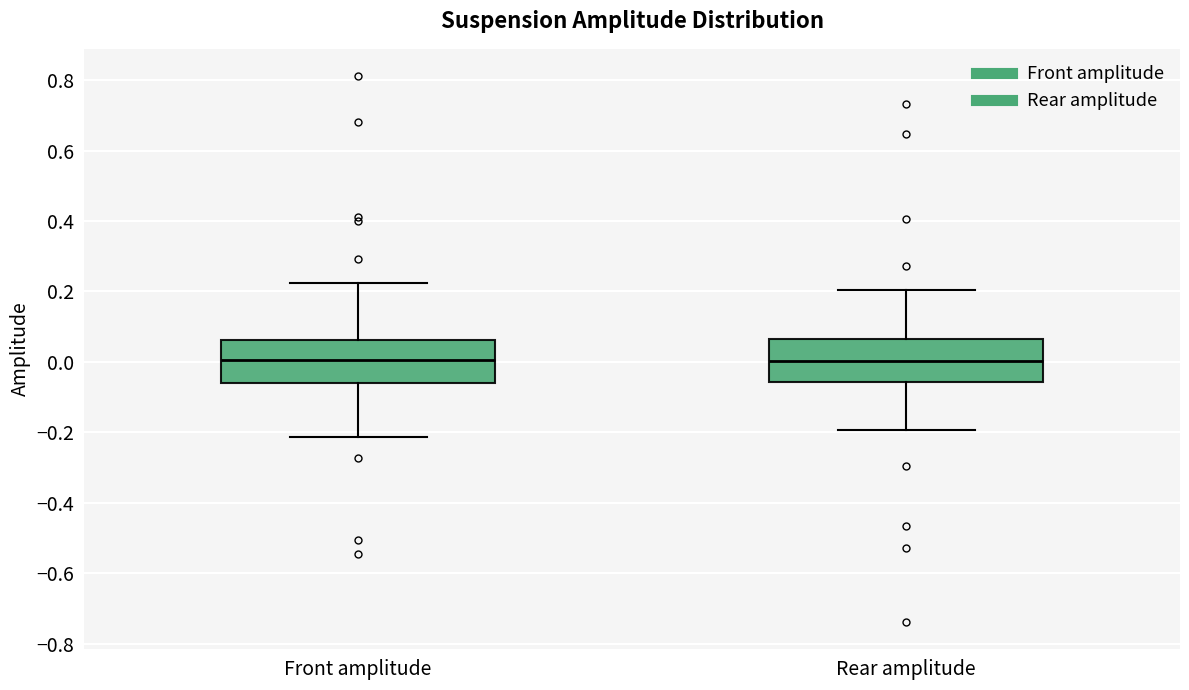

Reading left to right, transcribe this box plot: for each box, give where its median line is, the range the box spans, and where its two whiskers end, as read against the y-axis. The values are not printed on the chart, so give them approximately, as read against the axis.

Front amplitude: median 0.00, box -0.06 to 0.06, whiskers -0.22 to 0.22
Rear amplitude: median 0.00, box -0.06 to 0.06, whiskers -0.20 to 0.20